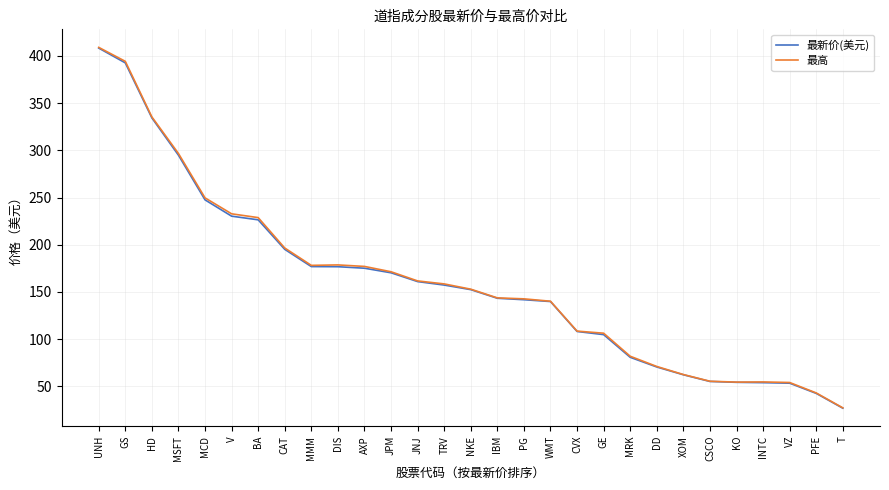

True or false: 最高 has more than 1 points higher than both neighbors.

True